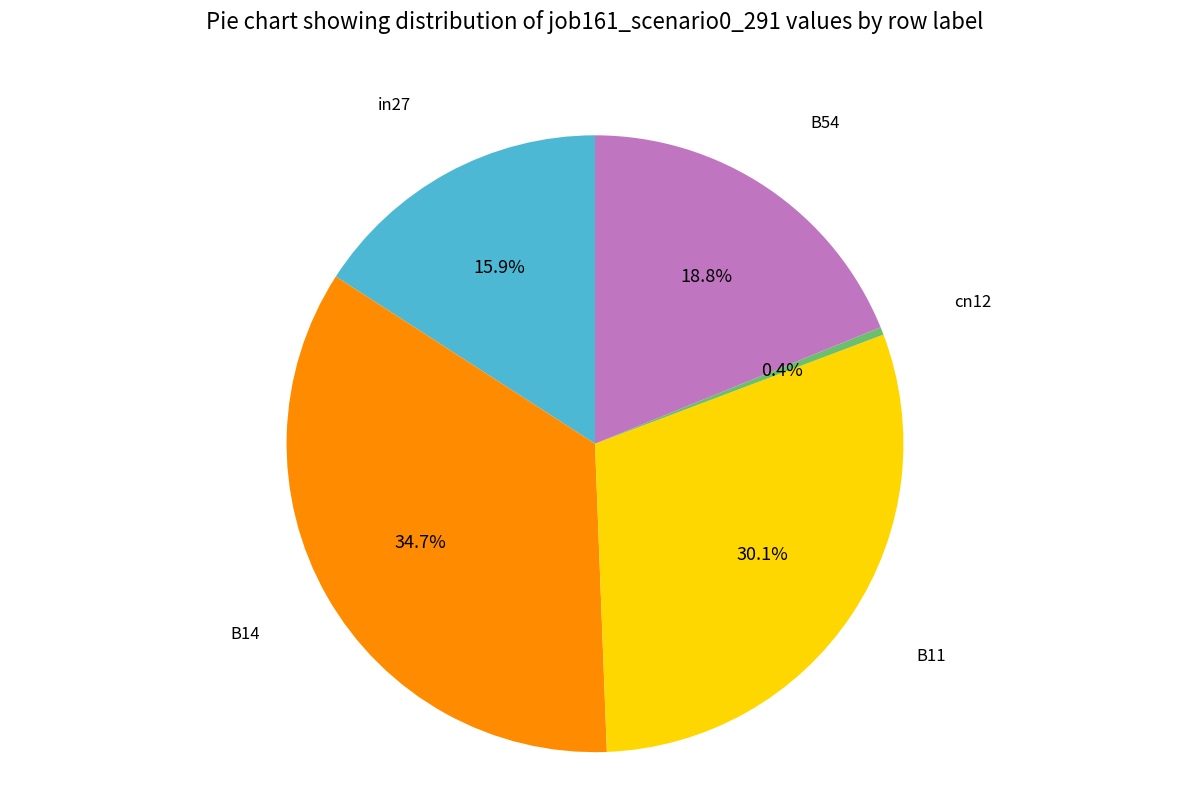

Is there a majority slice in this chart?

No